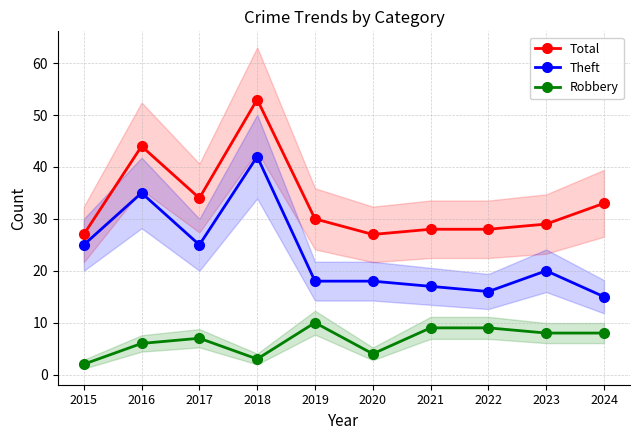

What is the lowest value of the Theft series?

15